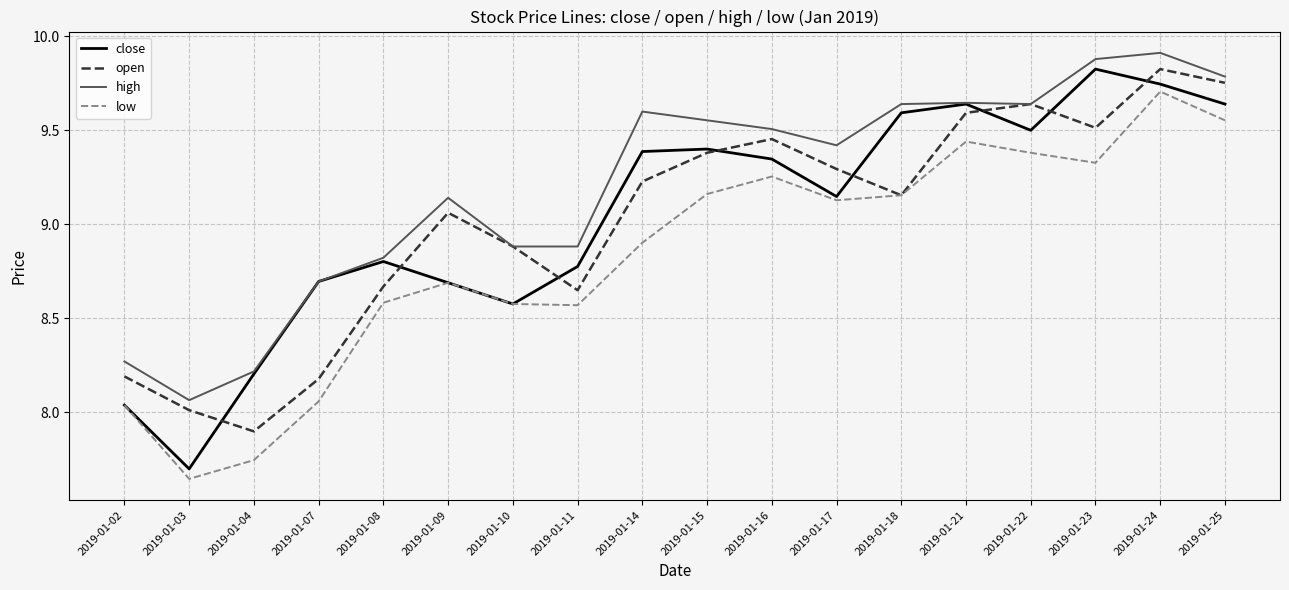

What is the spread (max minus min) of values at 2019-01-09?

0.5